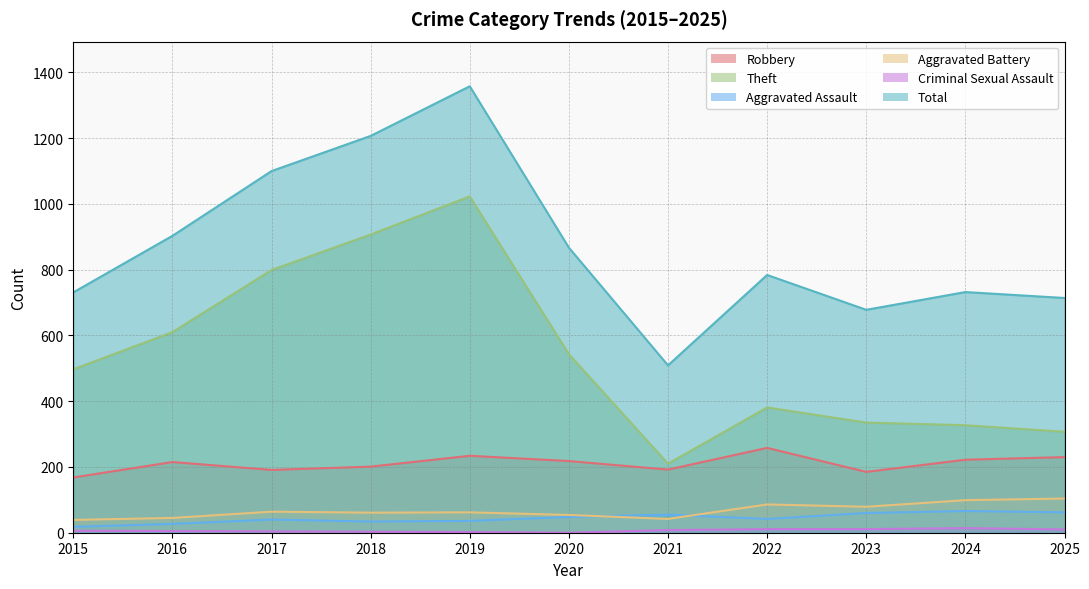

What are all the series names shown in the legend?

Robbery, Theft, Aggravated Assault, Aggravated Battery, Criminal Sexual Assault, Total